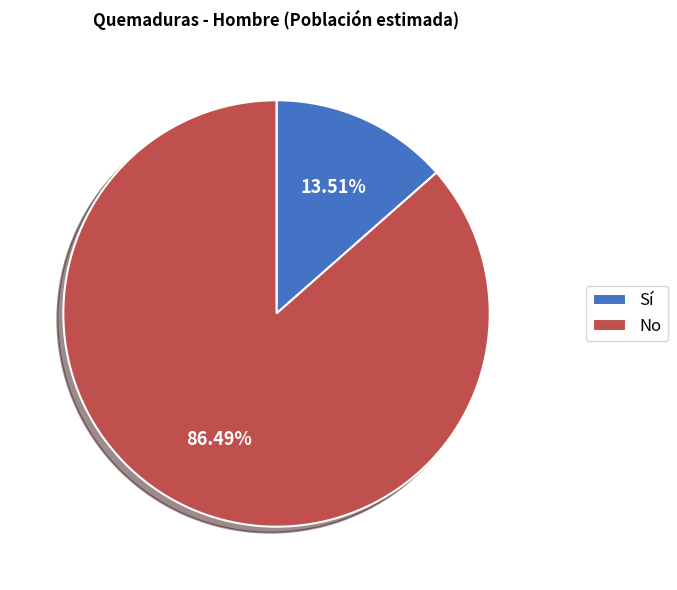

Approximately how many times larger is the value at No compared to Sí?

6.4